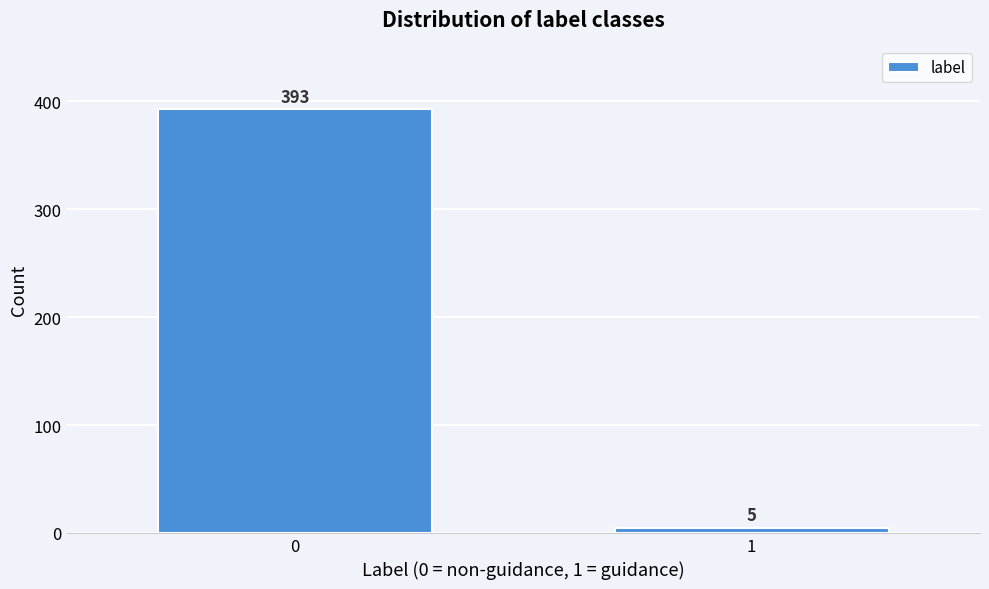

Reading left to right, list all the values displayed in this chart.

0=393	1=5